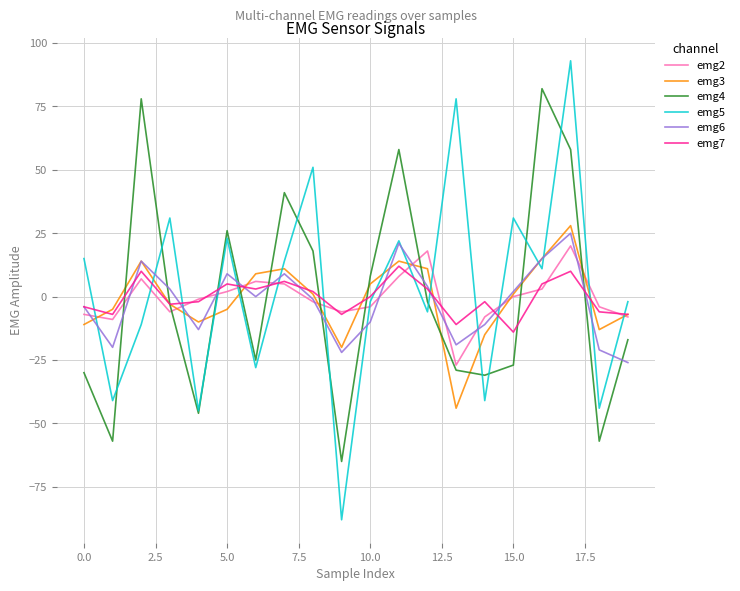

What is the smallest value displayed?

-88